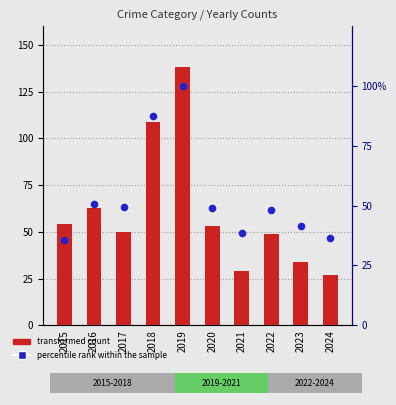

At how many categories does at least one series exceed 74?

2